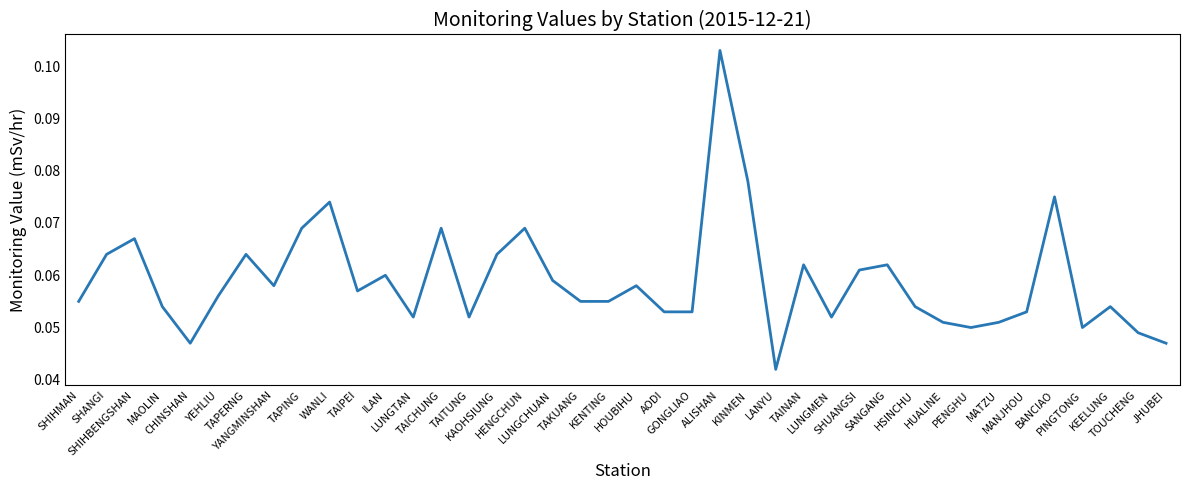

Does the chart have visible grid lines?

No